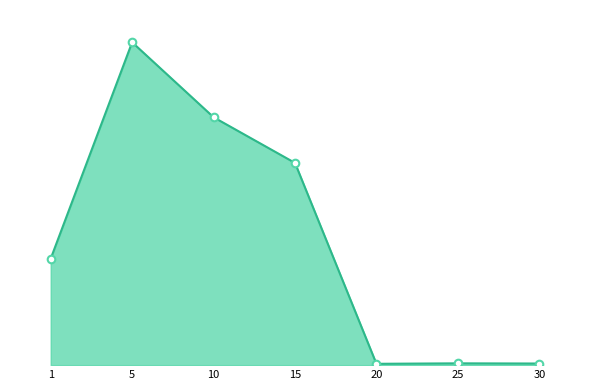

What is the change in value from 1 to 15?

+796350.3